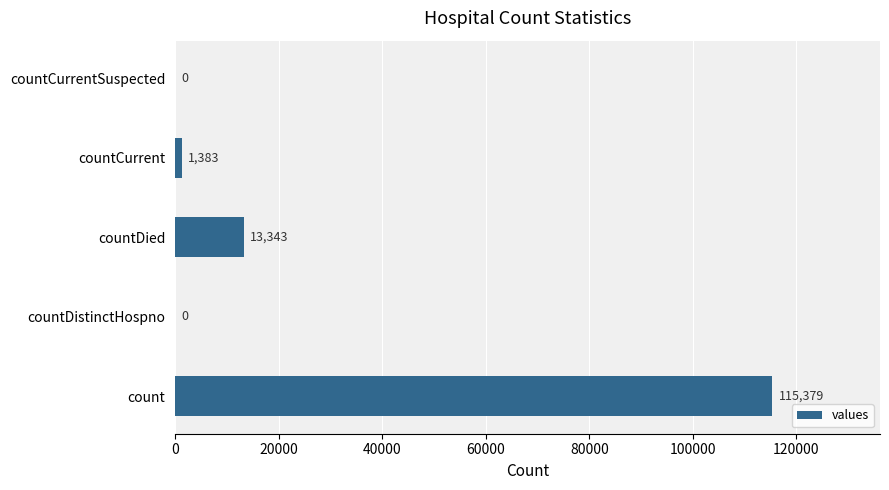

What is the sum of all values?

130105